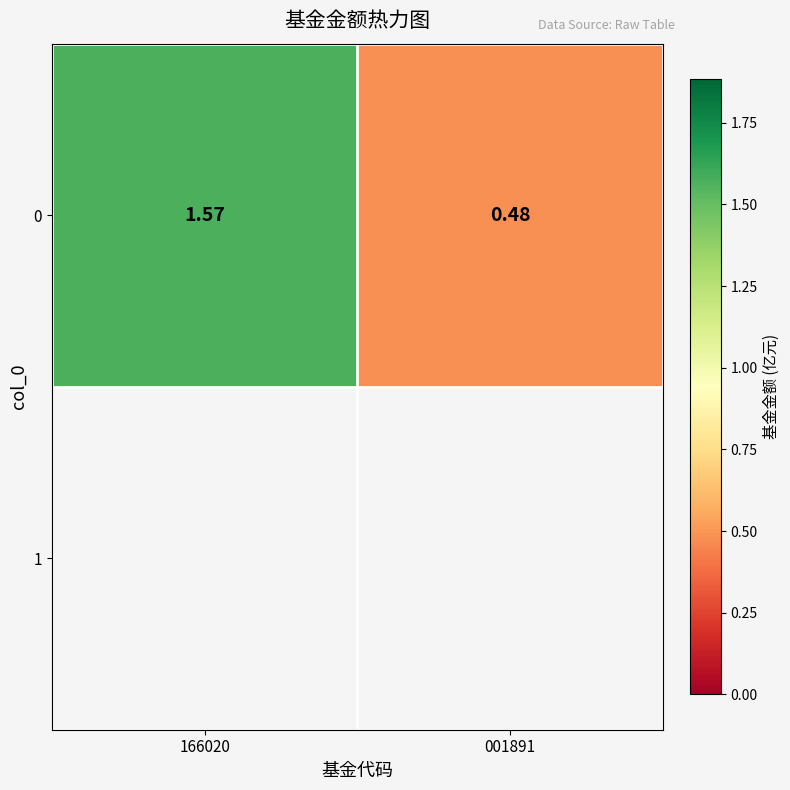

Where does the data first go above 1?

166020